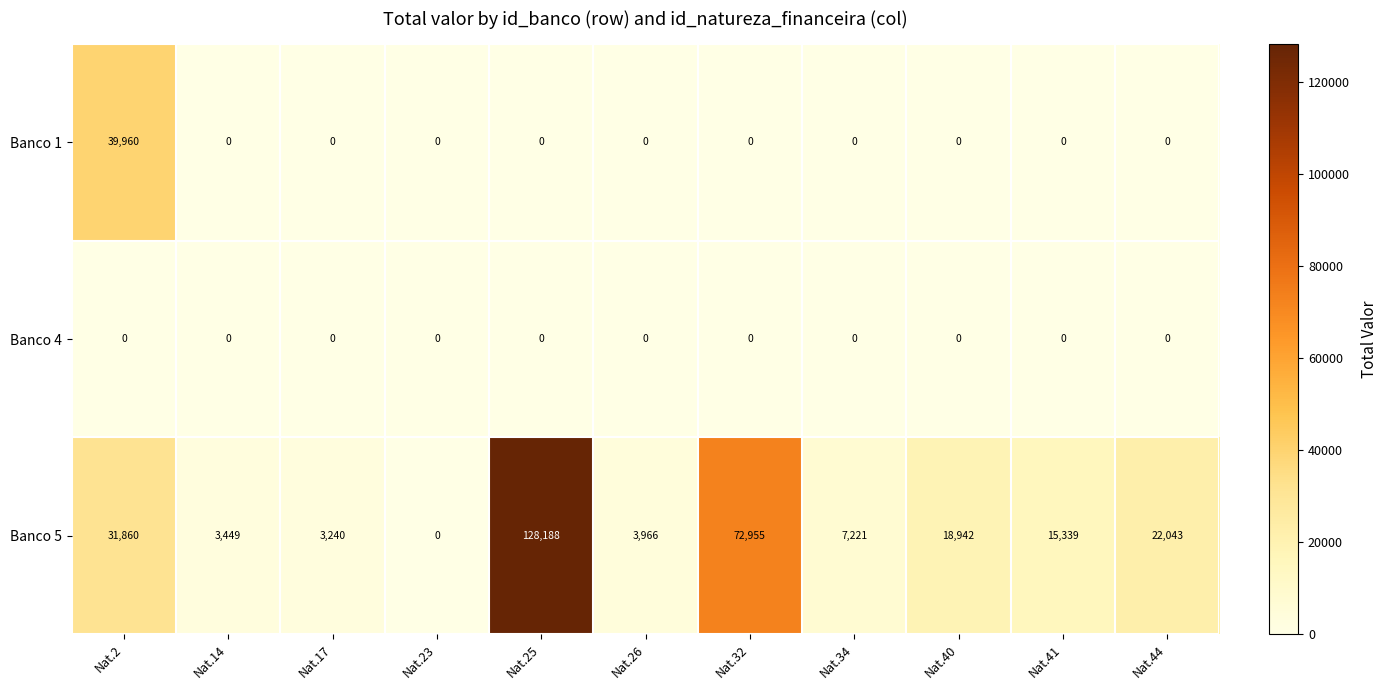

The Banco 1 series shows 39960 at Nat.2. True or false?

True